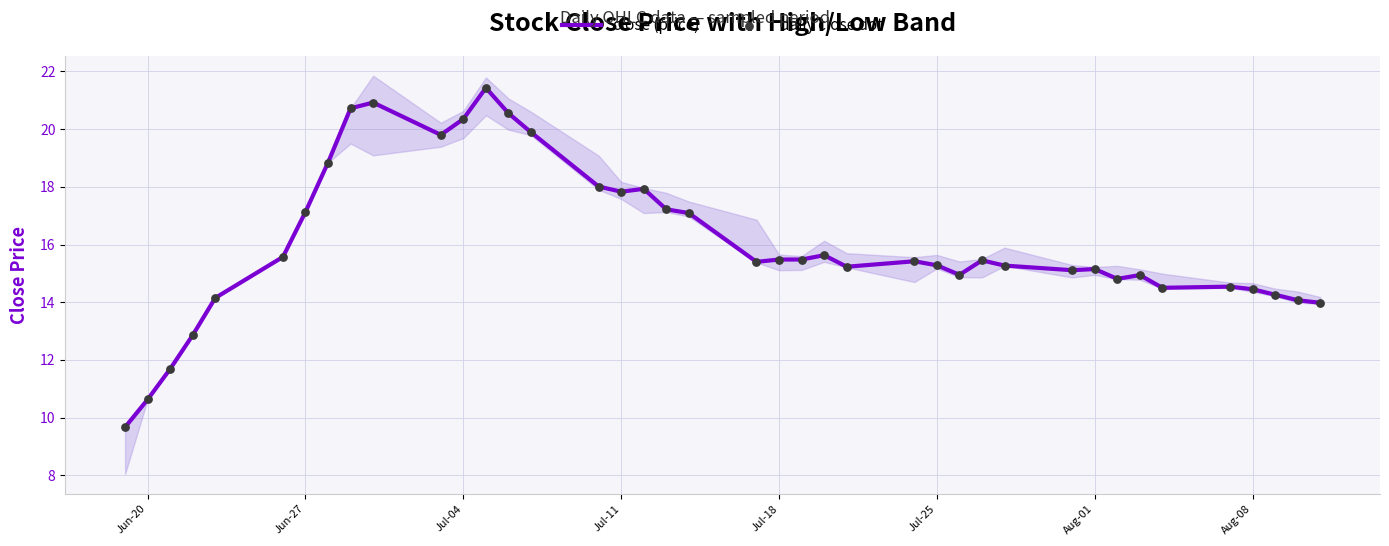

Which series contains the highest Y value?

close (price)